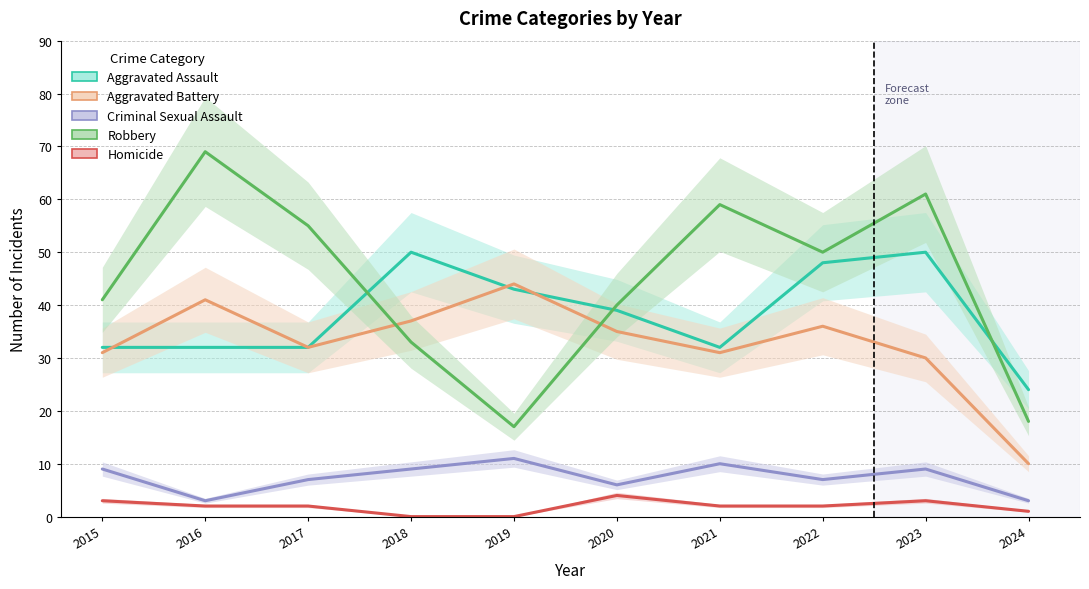

Between 2023 and 2020, which is larger?

2023